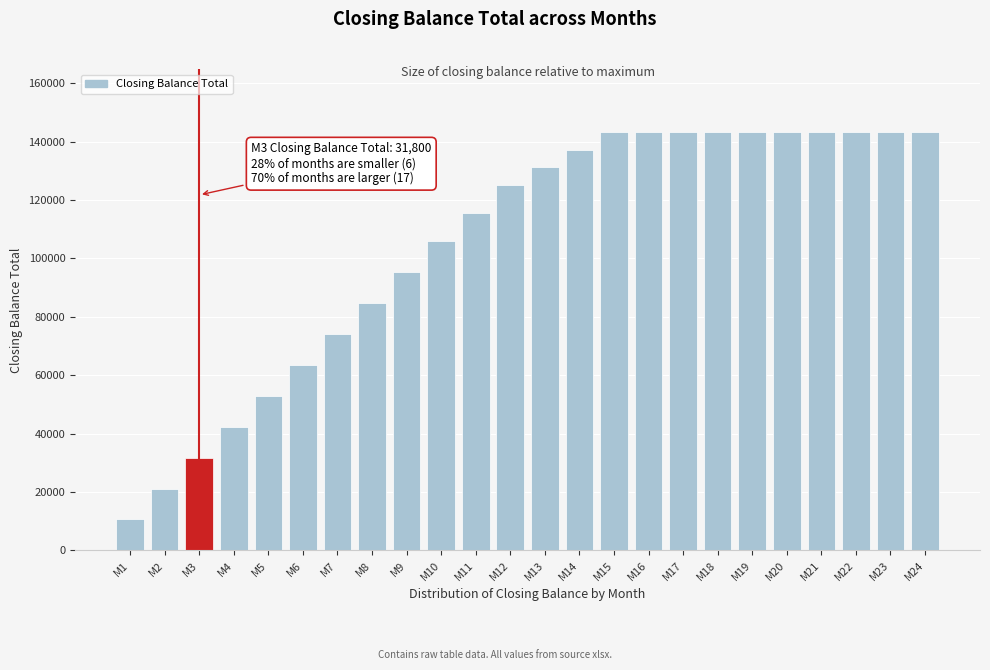

Reading left to right, list all the values displayed in this chart.

M1=10600	M2=21200	M3=31800	M4=42400	M5=53000	M6=63600	M7=74200	M8=84800	M9=95400	M10=106000	M11=115600	M12=125200	M13=131200	M14=137200	M15=143200	M16=143200	M17=143200	M18=143200	M19=143200	M20=143200	M21=143200	M22=143200	M23=143200	M24=143200